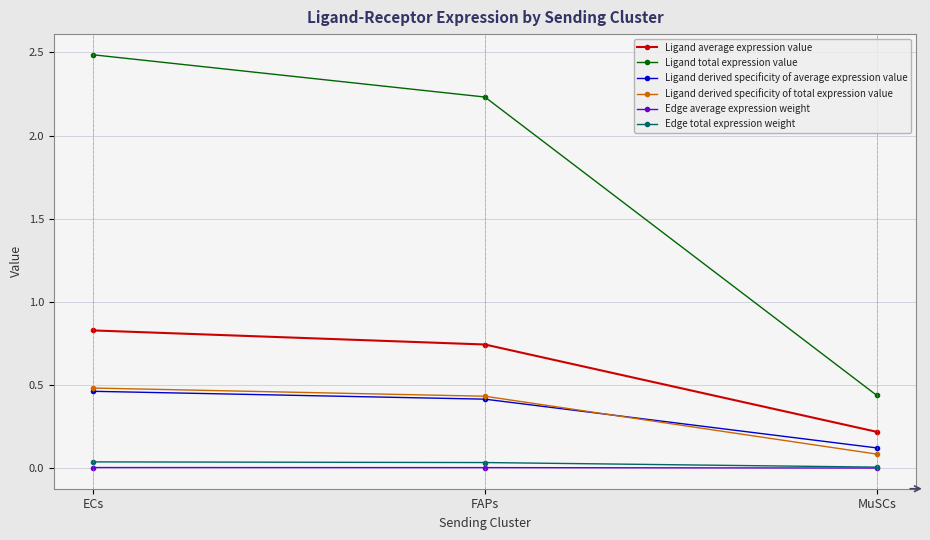

At which label does Ligand total expression value first exceed 2?

ECs